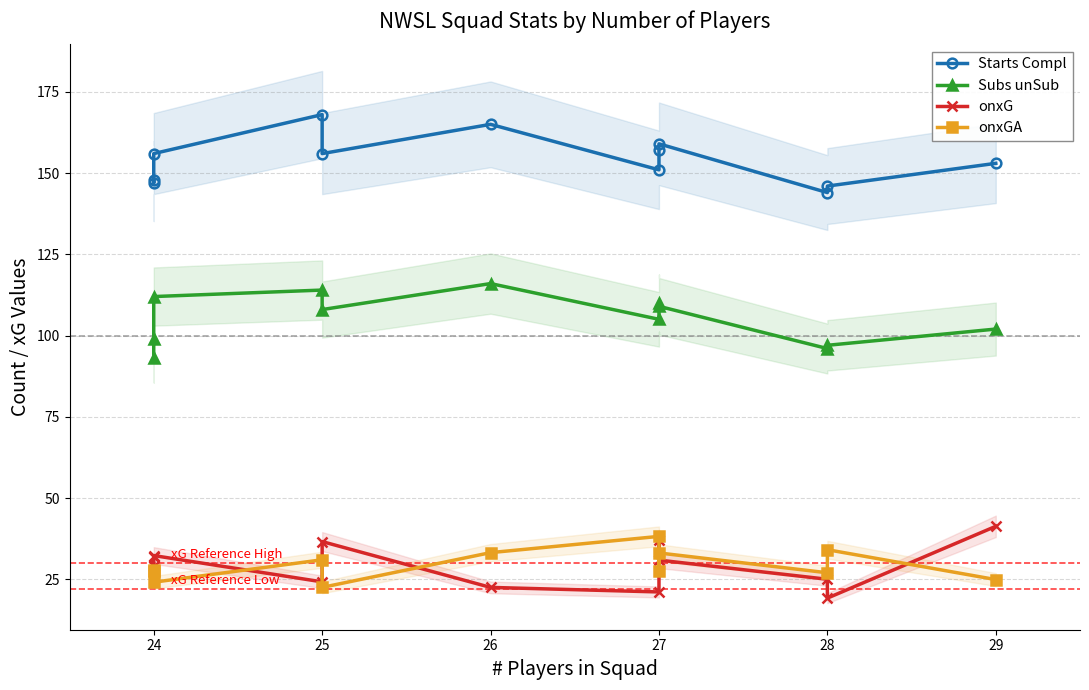

True or false: Subs unSub has more than 2 interior local peaks.

True